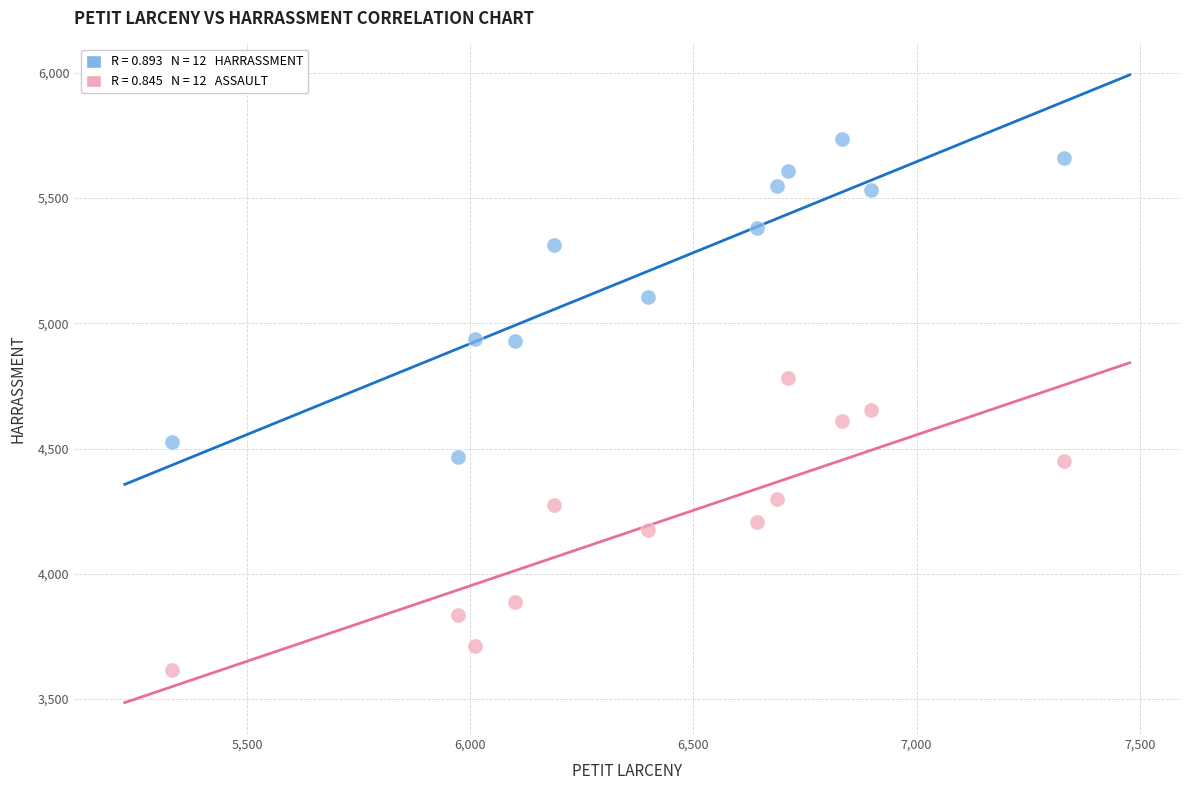

Across all data points, what is the range of Y values (max minus min)?

2118